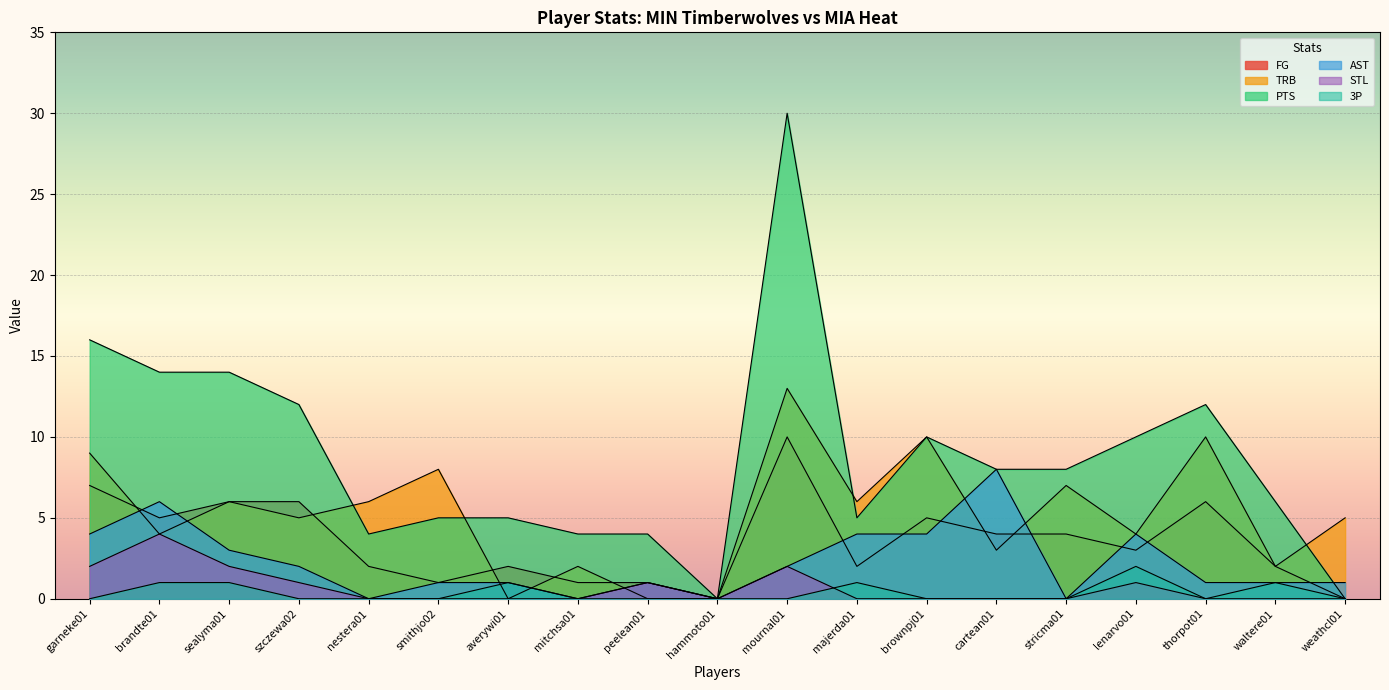

Which has a higher value, stricma01 or nestera01?

stricma01